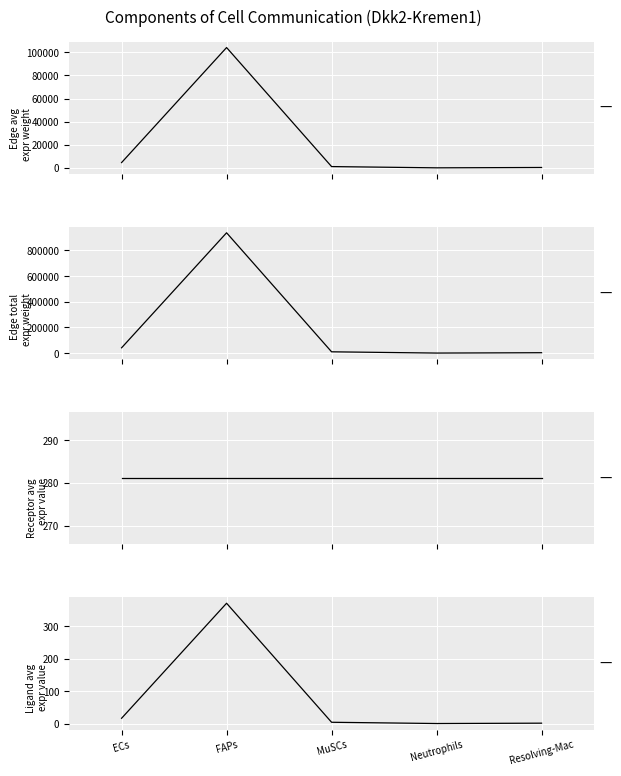

Which series has the widest spread of values?

Edge total
expr weight